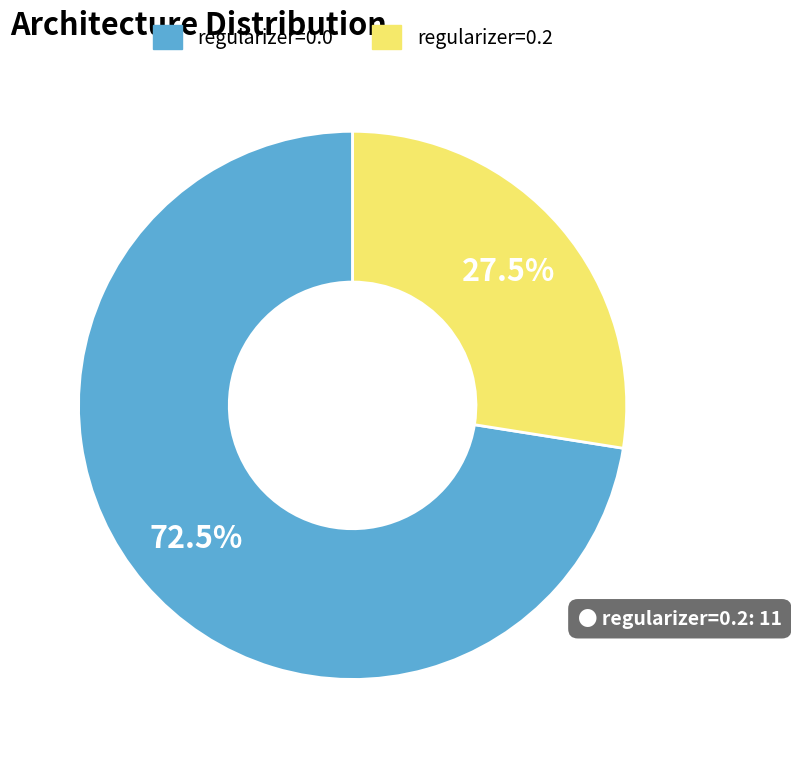

Combined, what portion of the pie is regularizer=0.2 and regularizer=0.0?

100.0%